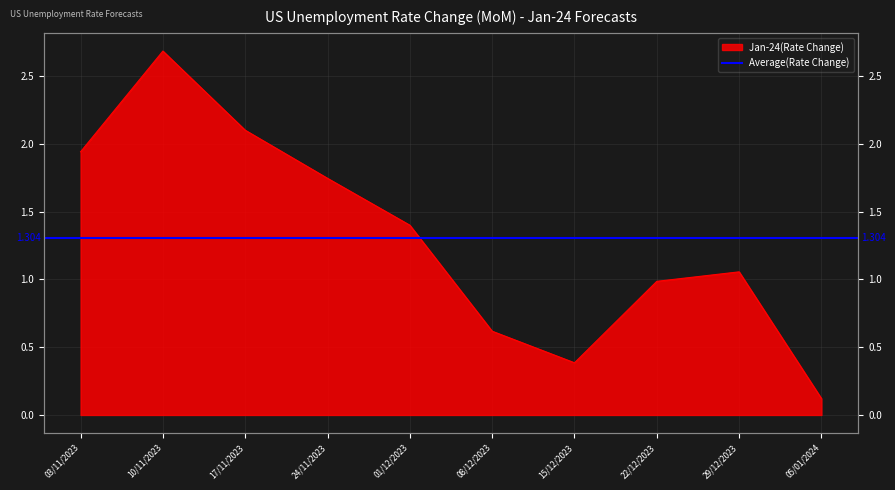

What is the label of the 5th point from the right?

08/12/2023